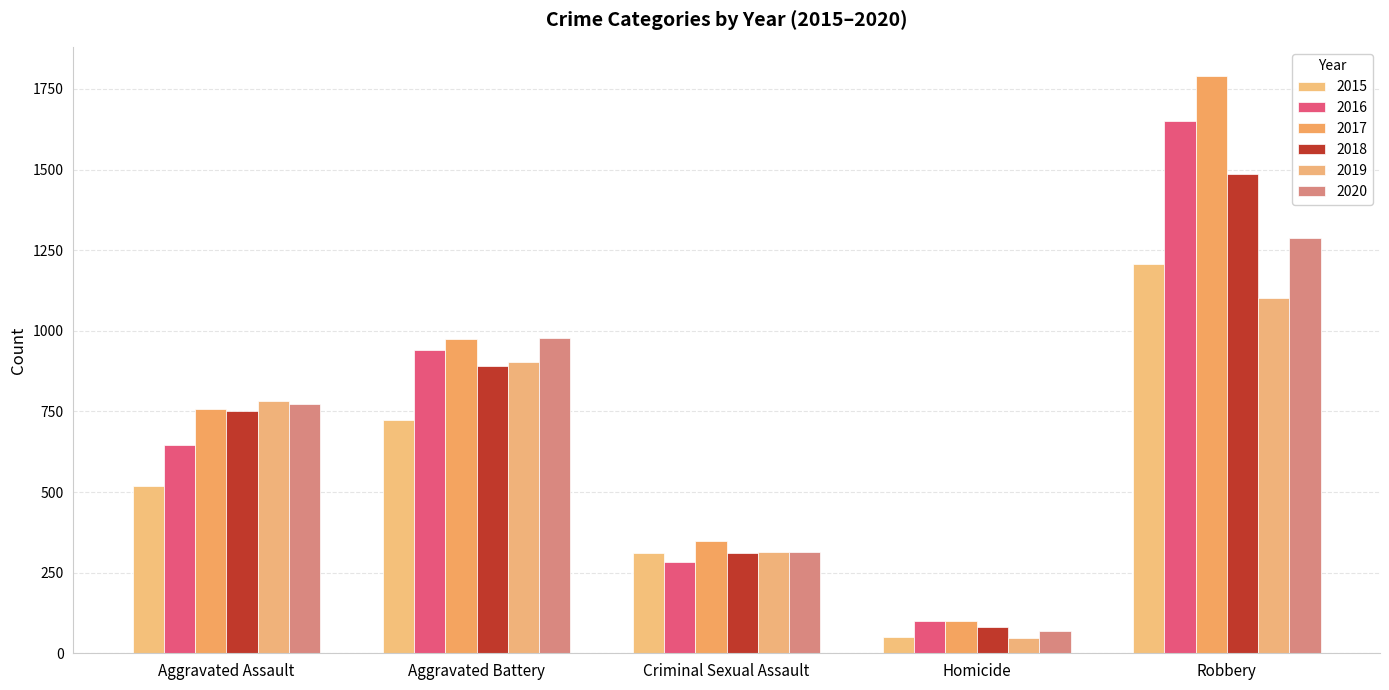

How many distinct data groups are displayed?

6